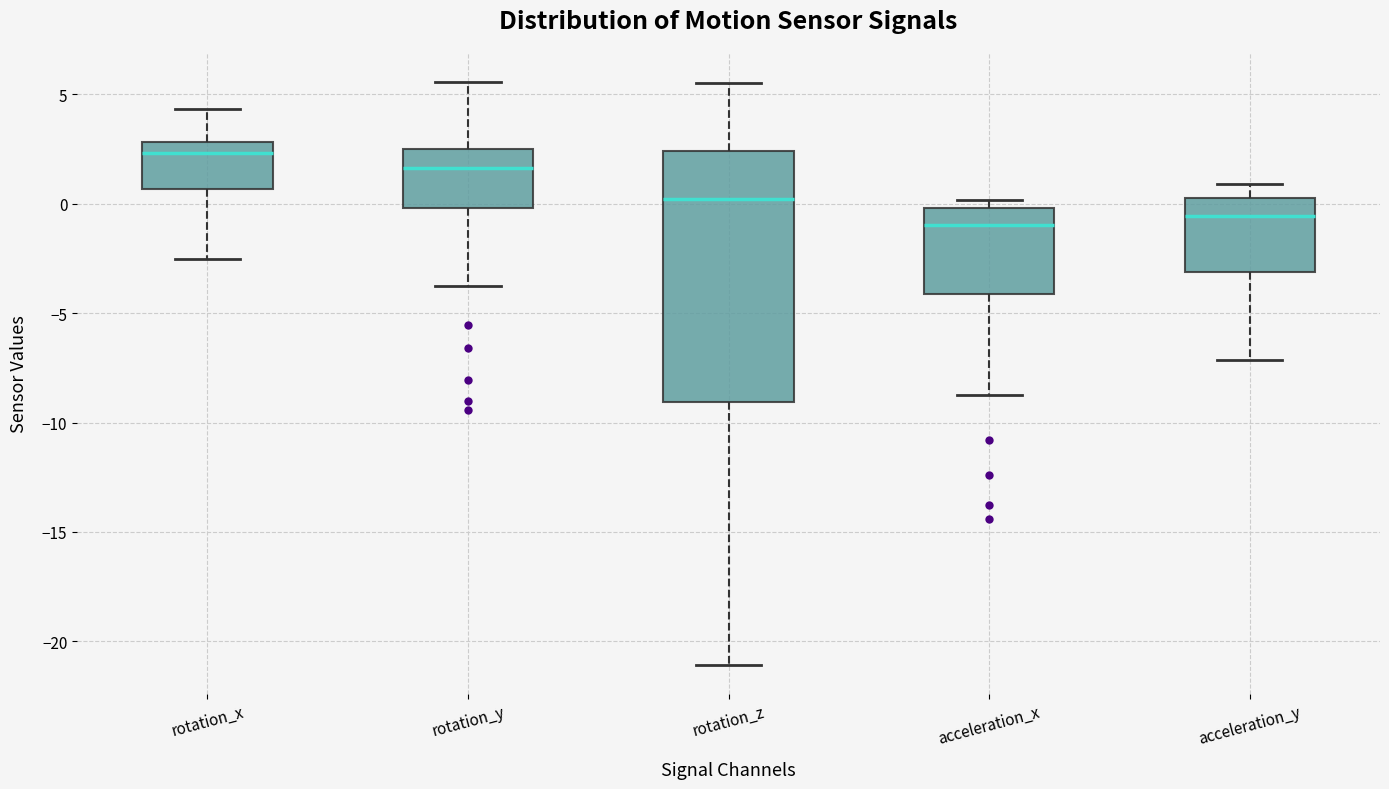

Reading left to right, read every box against the y-axis: the position of its median line, the range the box covers, and the ends of its whiskers. The values are not printed on the chart, so give them approximately, as read against the axis.

rotation_x: median 2.5, box 0.5 to 3.0, whiskers -2.5 to 4.5
rotation_y: median 1.5, box 0.0 to 2.5, whiskers -4.0 to 5.5
rotation_z: median 0.0, box -9.0 to 2.5, whiskers -21.0 to 5.5
acceleration_x: median -1.0, box -4.0 to 0.0, whiskers -8.5 to 0.0 (just above the box's upper edge)
acceleration_y: median -0.5, box -3.0 to 0.5, whiskers -7.0 to 1.0